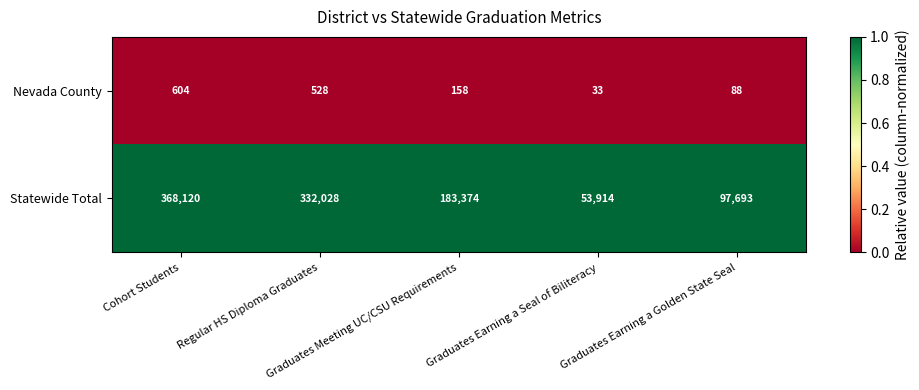

What is the maximum value shown in the chart?

368120